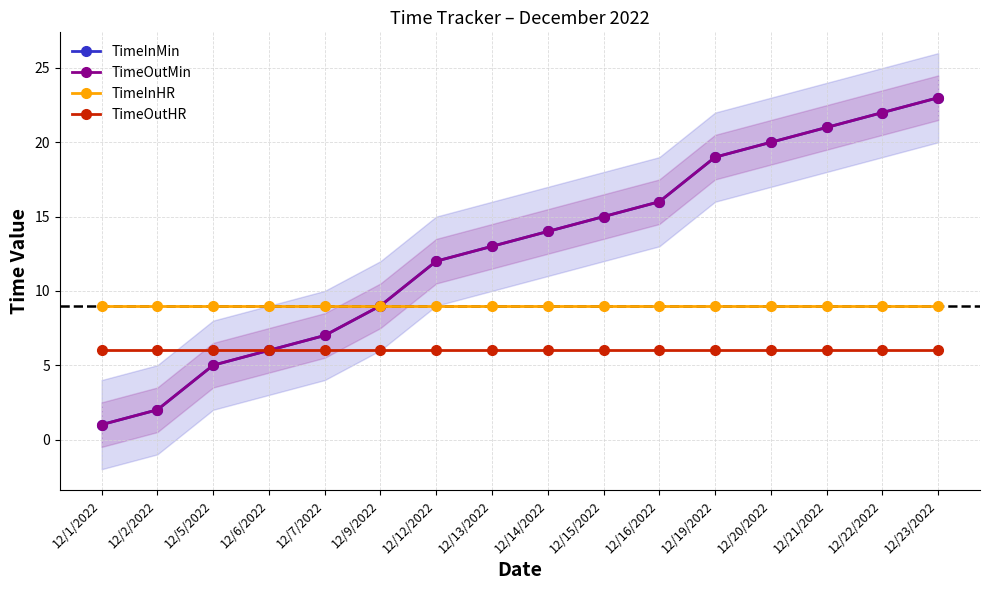

True or false: TimeInMin and TimeOutHR cross at least once.

False